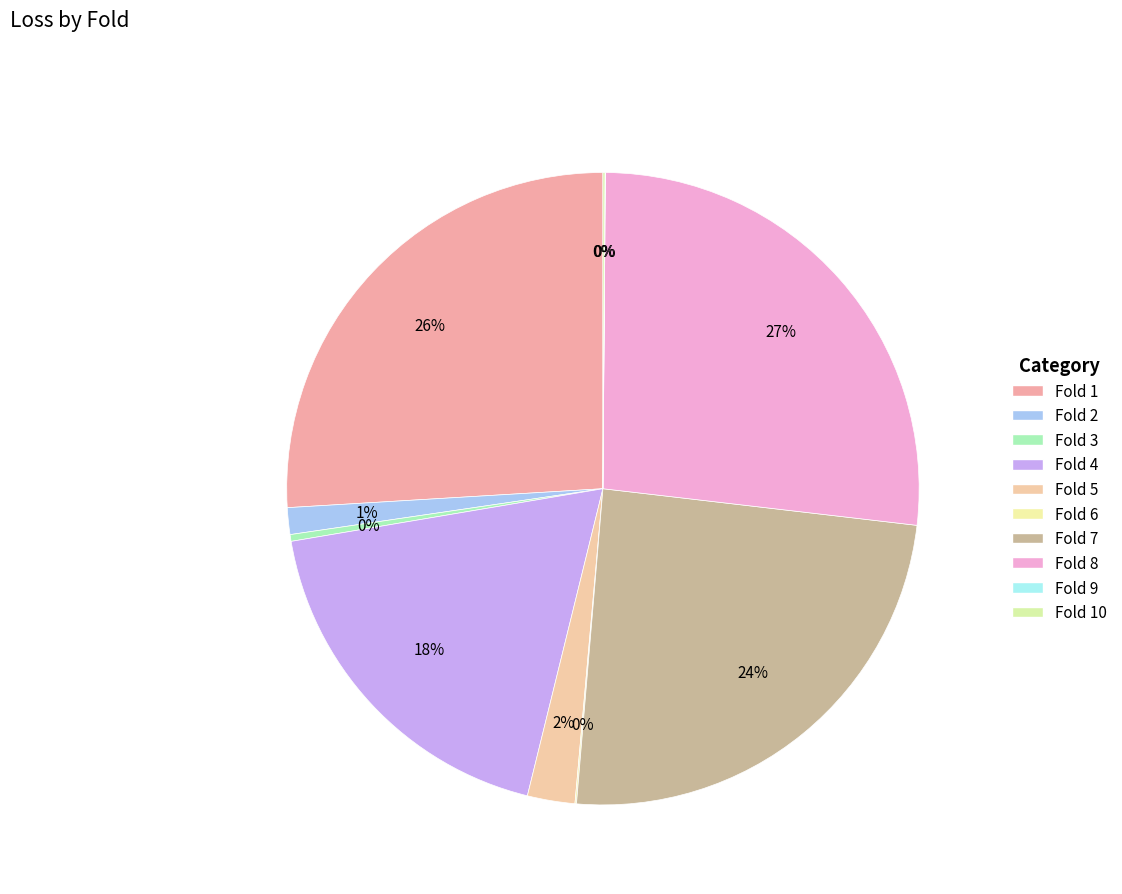

Which category has the smallest portion of the pie?

Fold 9